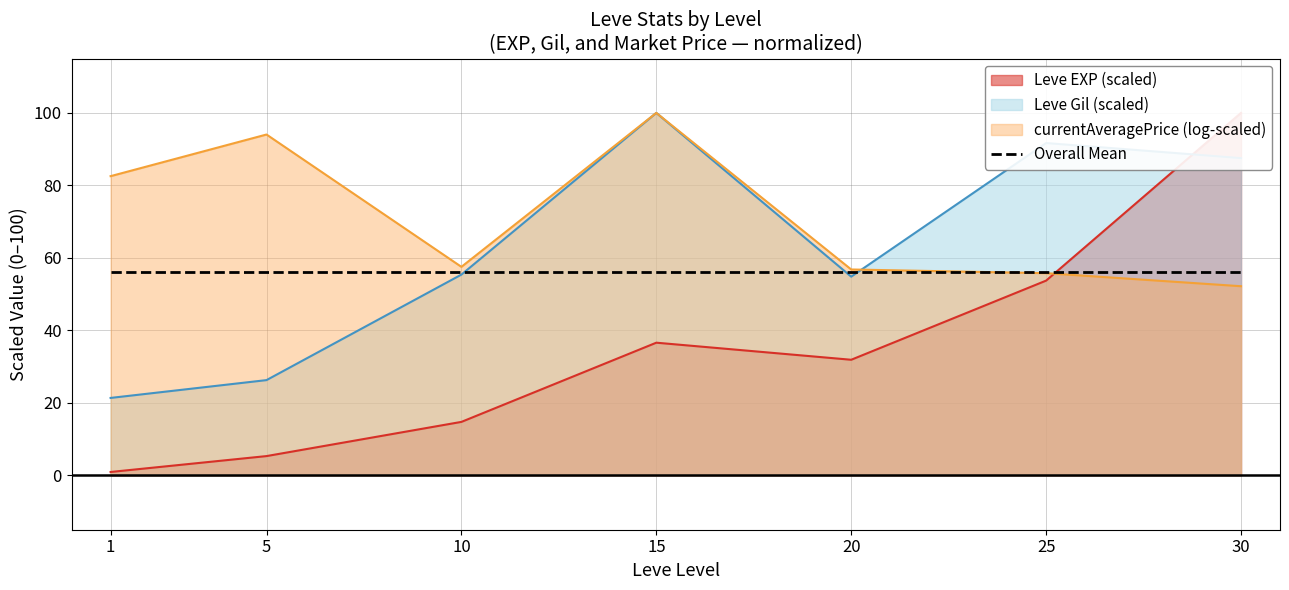

Where do Leve Gil and Leve EXP first cross each other?

25 and 30